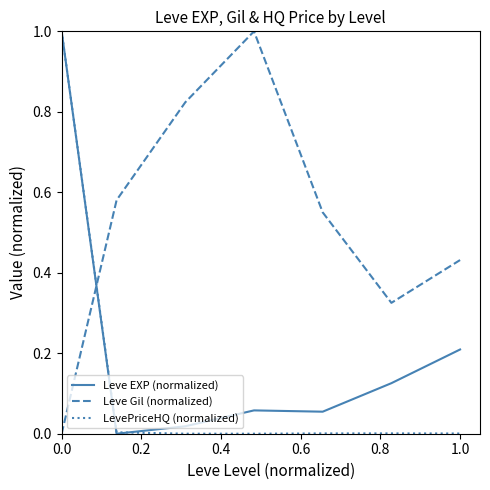

What is the highest value of the LevePriceHQ (normalized) series?

1.0